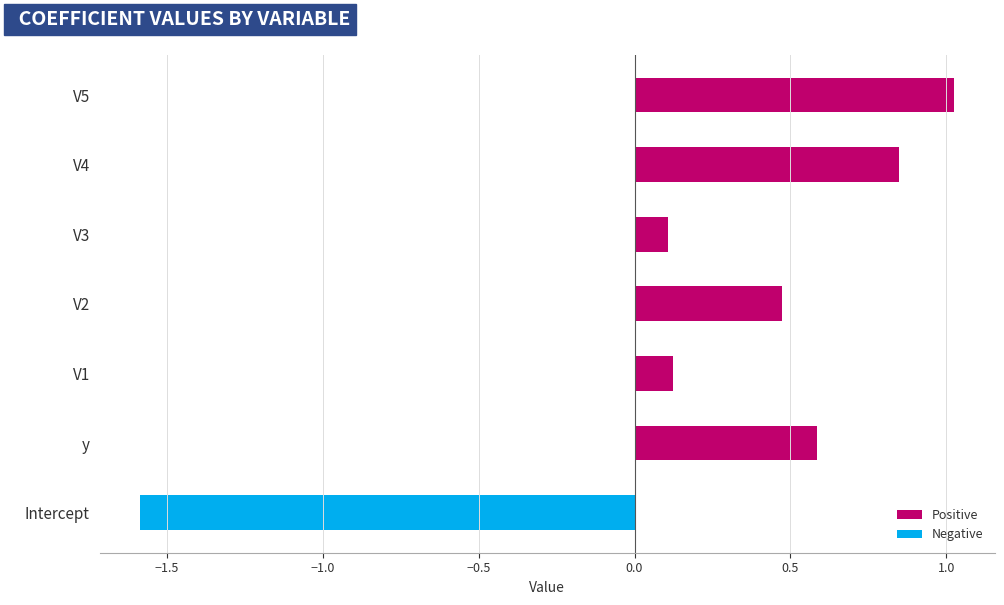

Between V4 and V2, which is larger?

V4